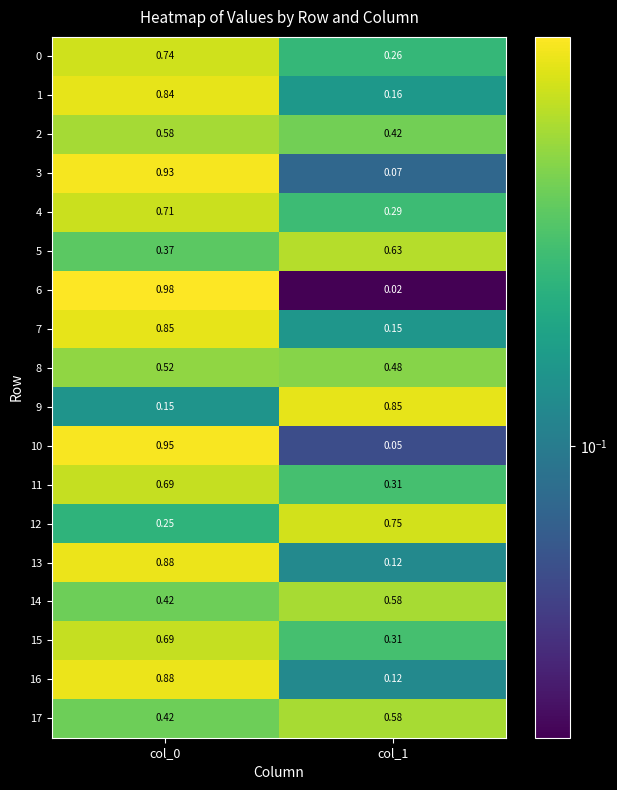

Is the value of 13 at col_1 greater than the value of 11 at col_1?

No